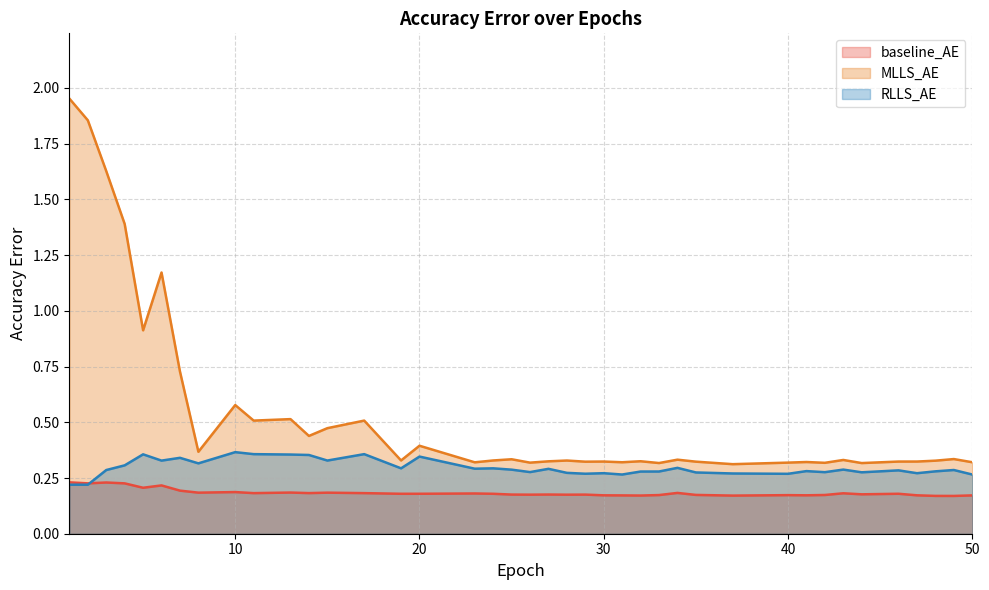

True or false: MLLS_AE has more than 1 interior local peaks.

True